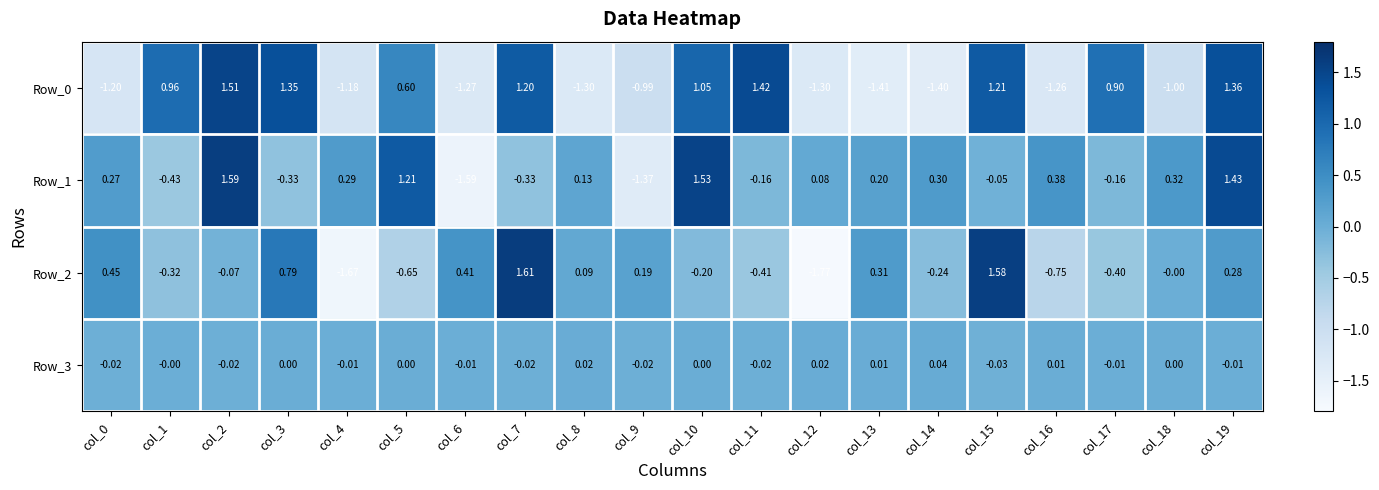

Is the value of Row_1 at col_11 greater than the value of Row_3 at col_19?

No